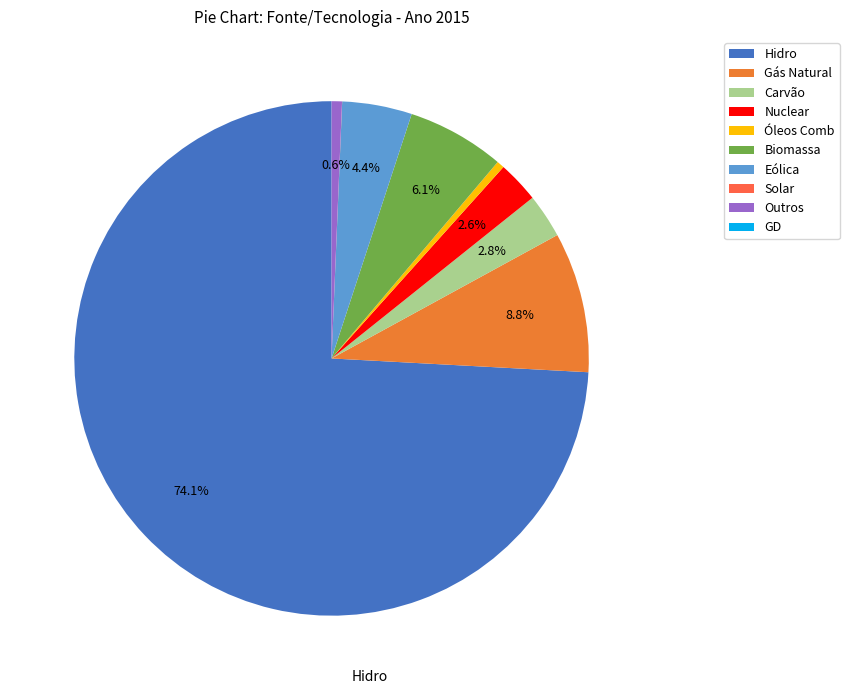

Which slice is the largest?

Hidro